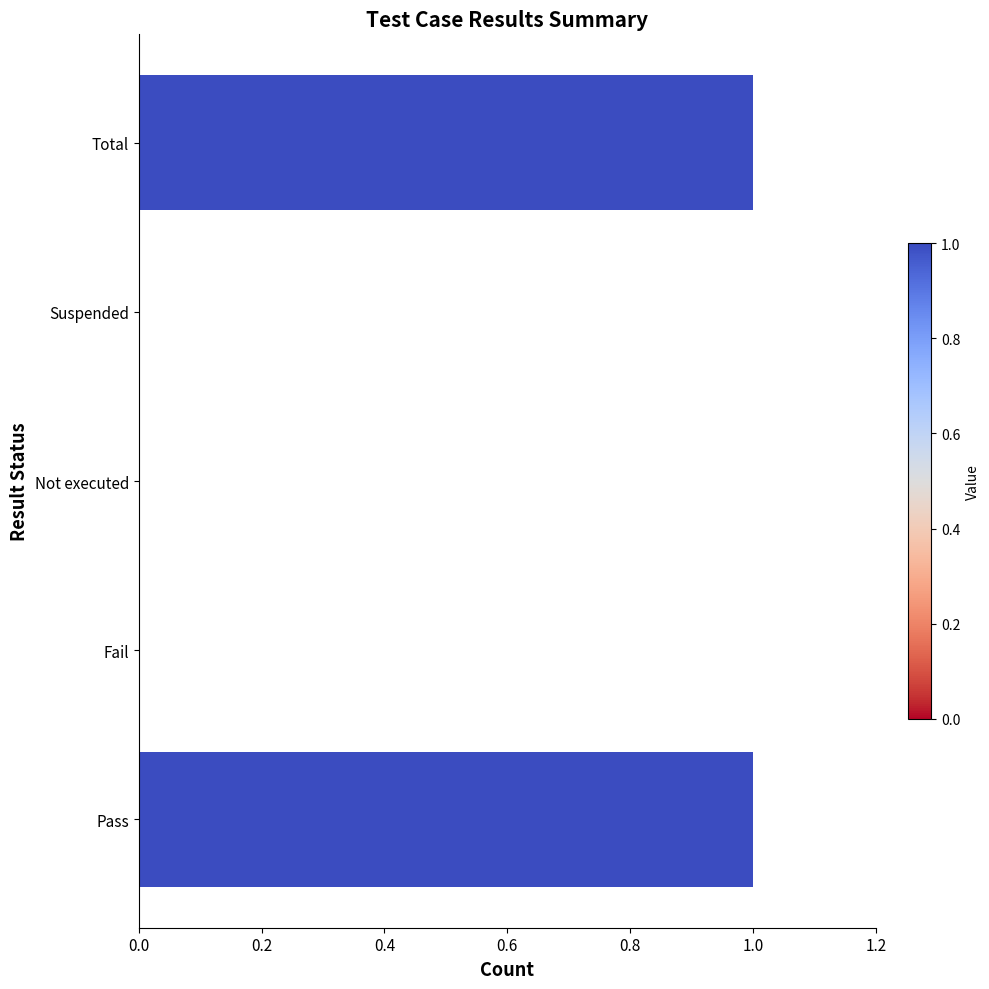

What is the change in value from Suspended to Total?

+1